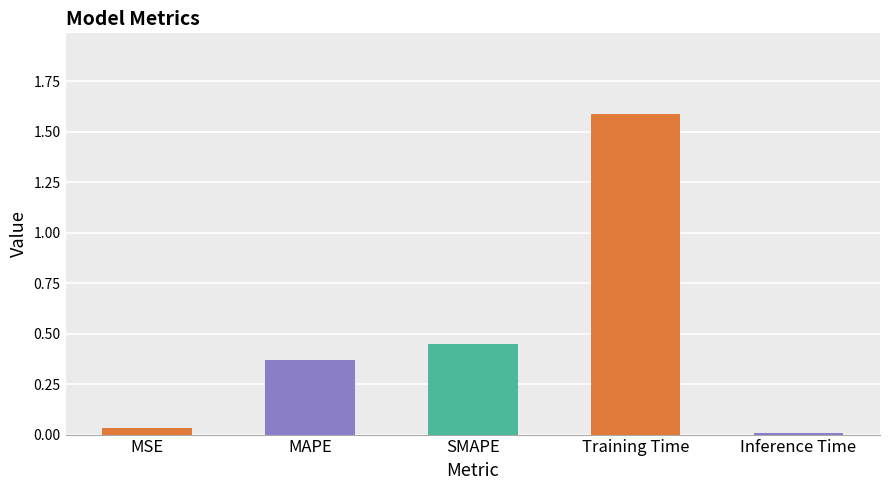

What is the change in value from SMAPE to Inference Time?

-0.4